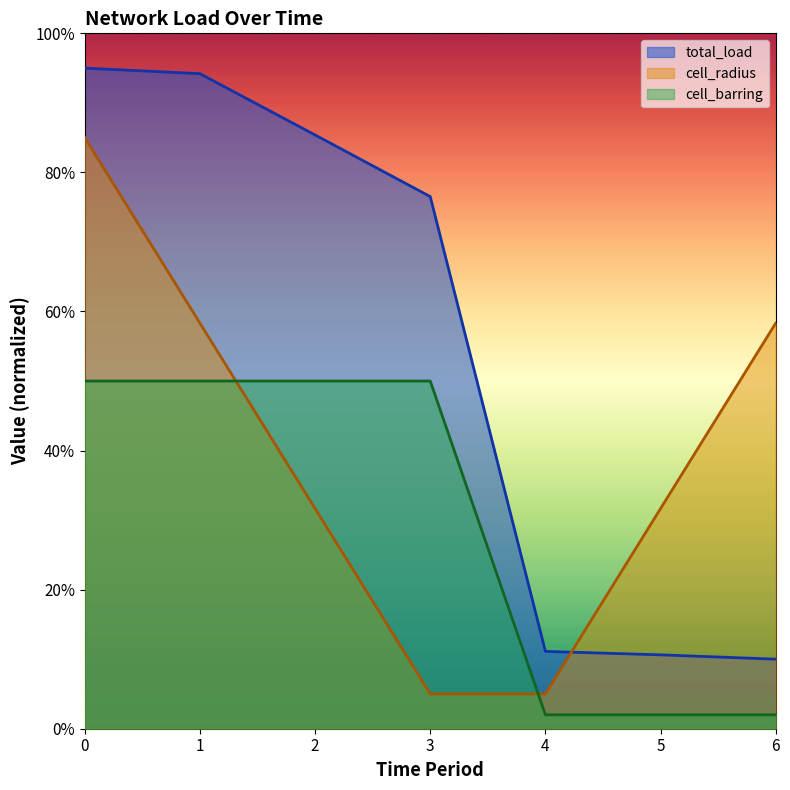

Rank the series by their average value, from highest to lowest.

total_load, cell_radius, cell_barring